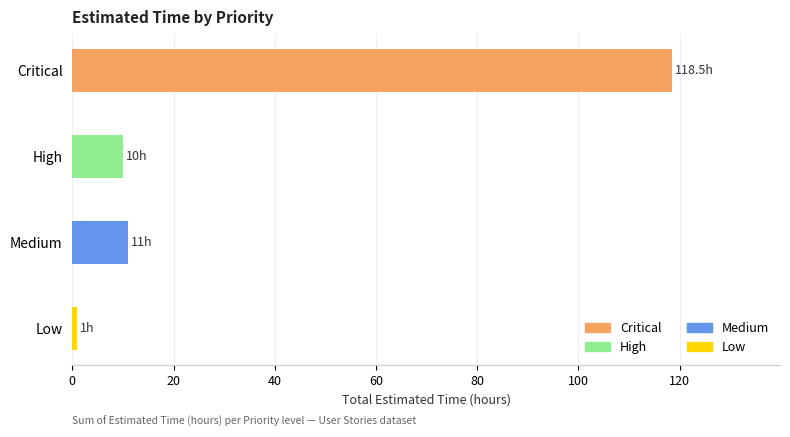

Which label corresponds to the largest value in the chart?

Critical